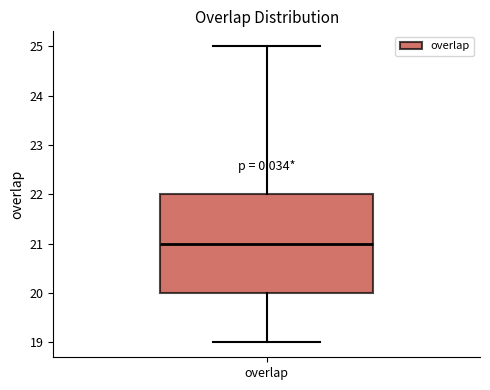

Transcribe this box plot: give where the median line is, the range the box spans, and where the two whiskers end, as read against the y-axis. The values are not printed on the chart, so give them approximately, as read against the axis.

median 21, box 20 to 22, whiskers 19 to 25